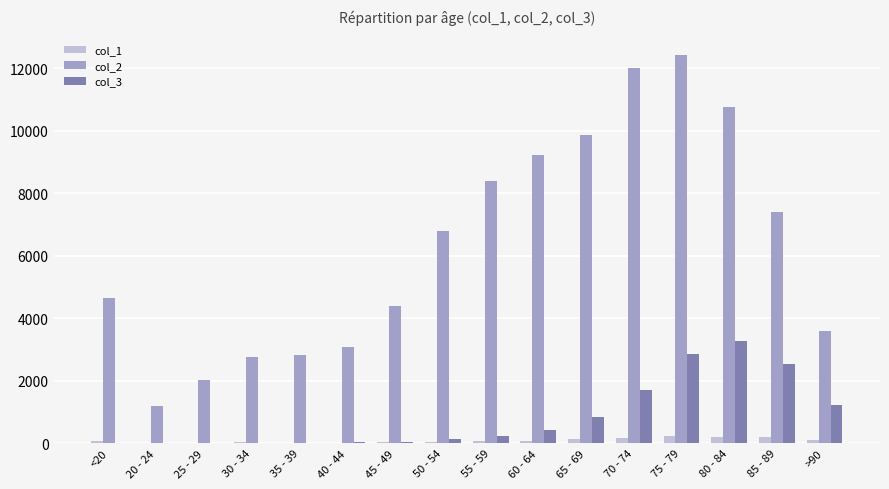

At which category is the sum across all series the highest?

75 - 79